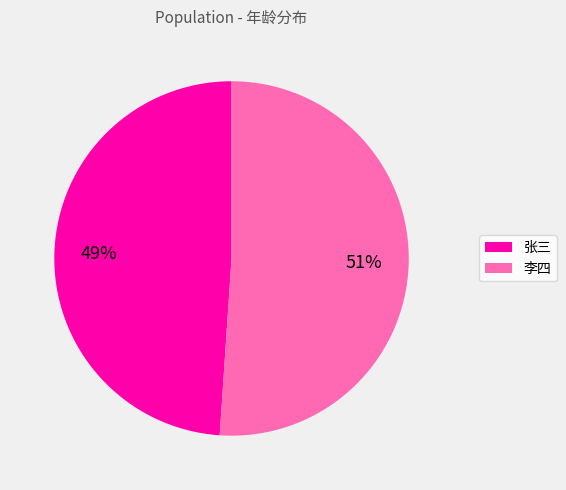

Between 张三 and 李四, which is larger?

李四